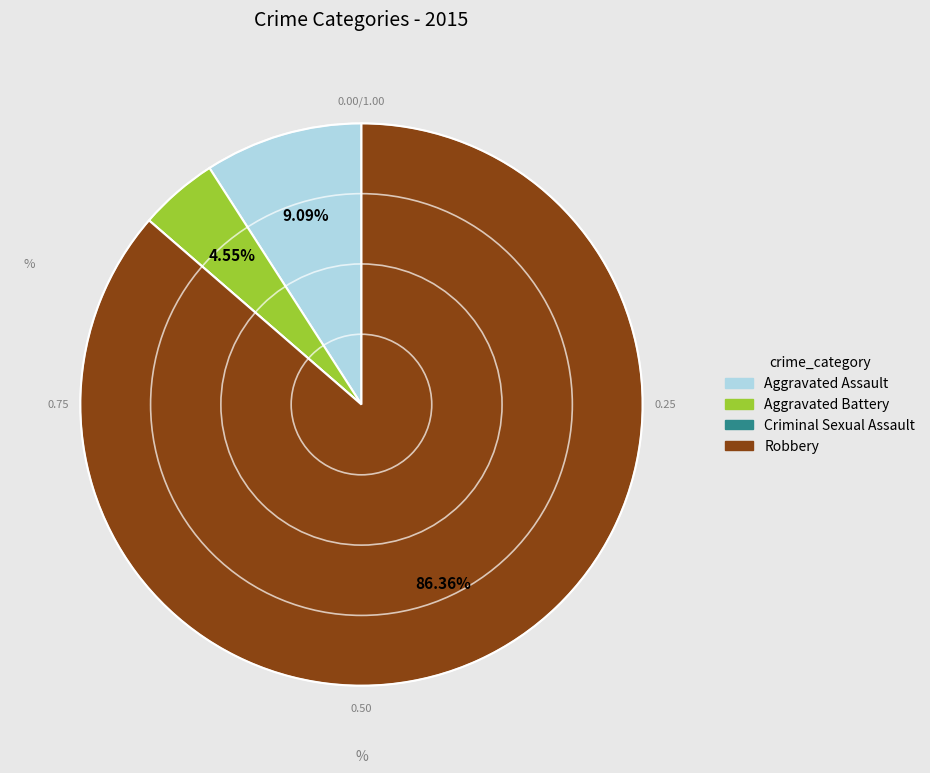

Combined, do Aggravated Battery and Aggravated Assault account for over 50%?

No